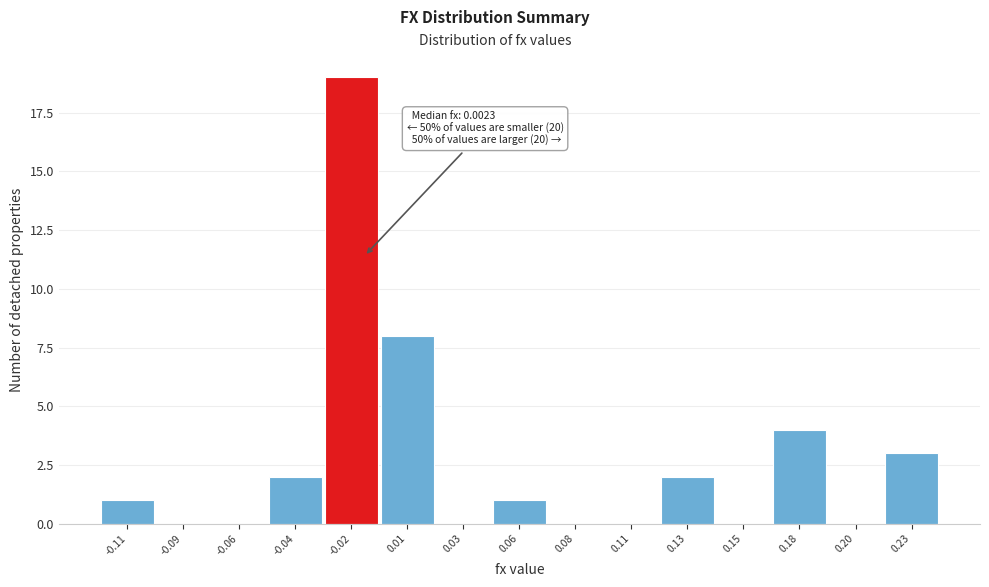

Reading left to right, list all the values displayed in this chart.

-0.11=1	-0.09=0	-0.06=0	-0.04=2	-0.02=19	0.01=8	0.03=0	0.06=1	0.08=0	0.11=0	0.13=2	0.15=0	0.18=4	0.20=0	0.23=3